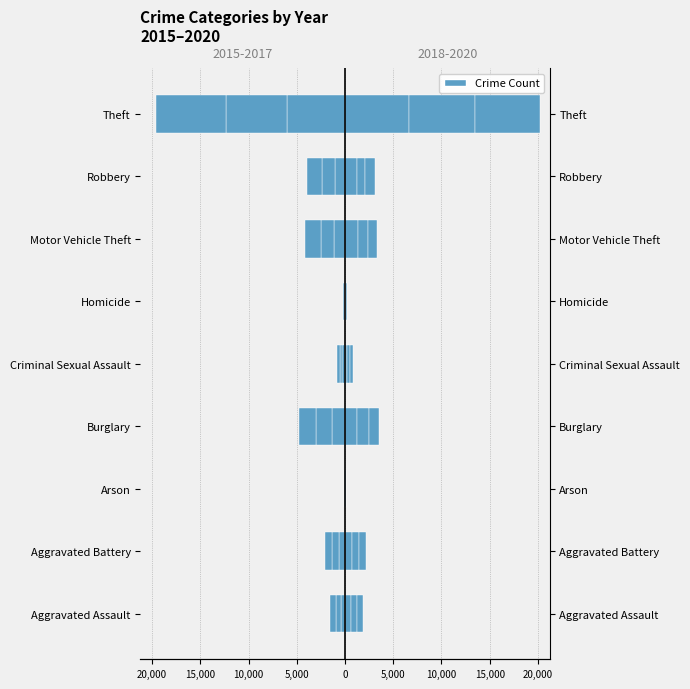

What value does the 2018 series have at Burglary?

1292